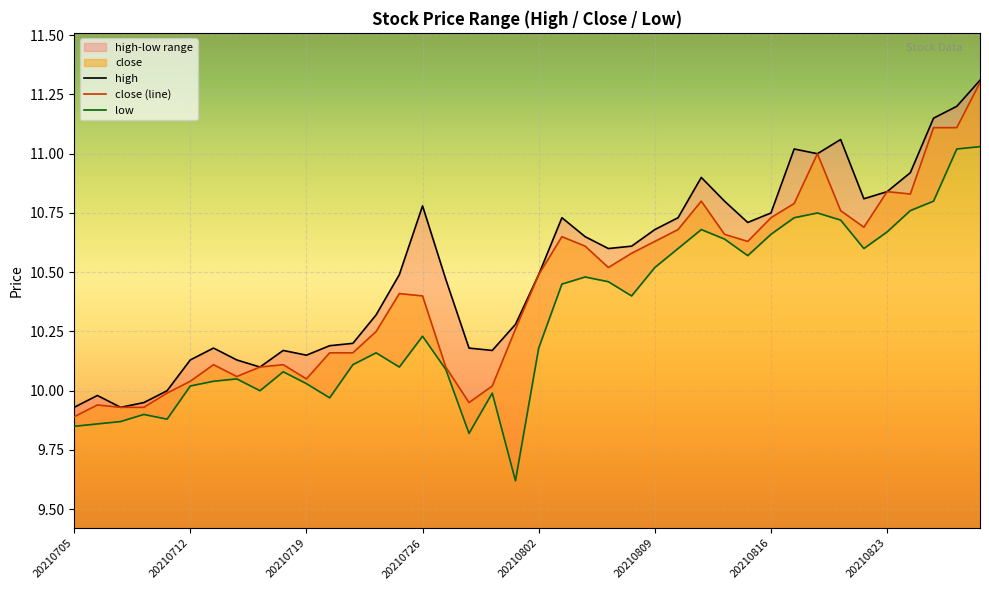

In high, how many points are higher than both neighbors (excluding endpoints)?

8